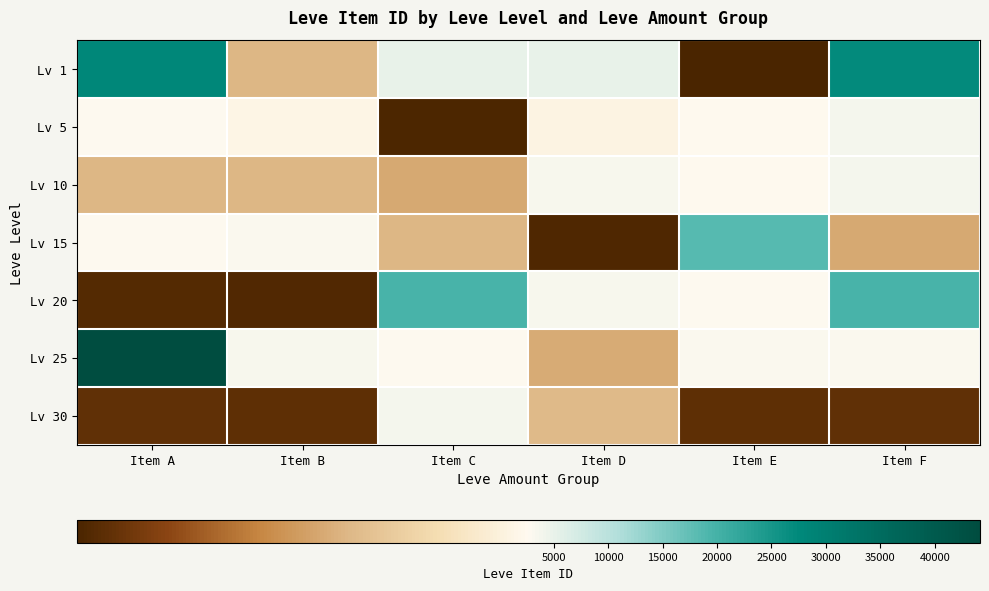

List the series in order of their peak value, lowest first.

Lv 5, Lv 10, Lv 30, Lv 15, Lv 20, Lv 1, Lv 25